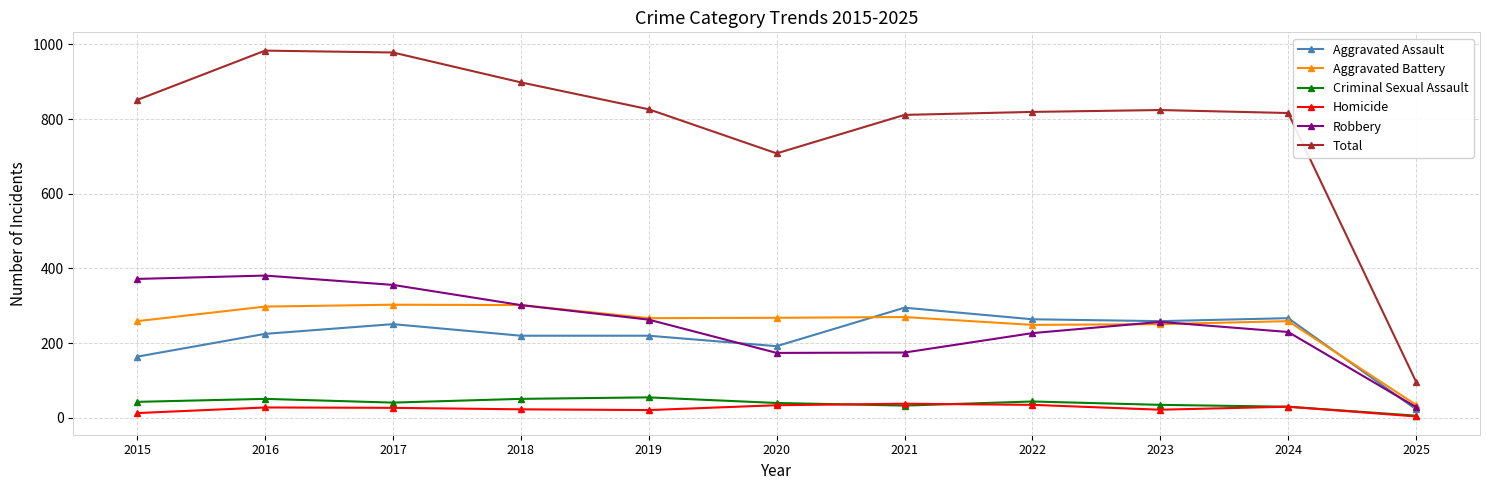

What is the difference between the Robbery values at 2018 and 2016?

79